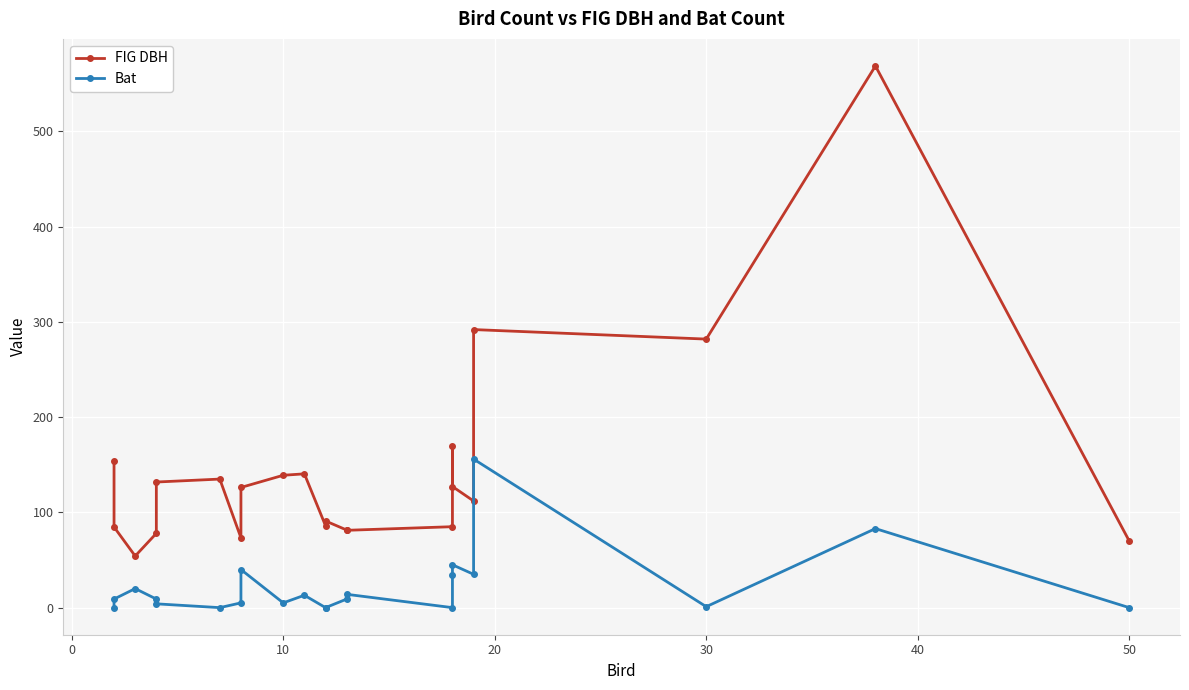

At 40, list the series in order from largest to smallest.

FIG DBH, Bat